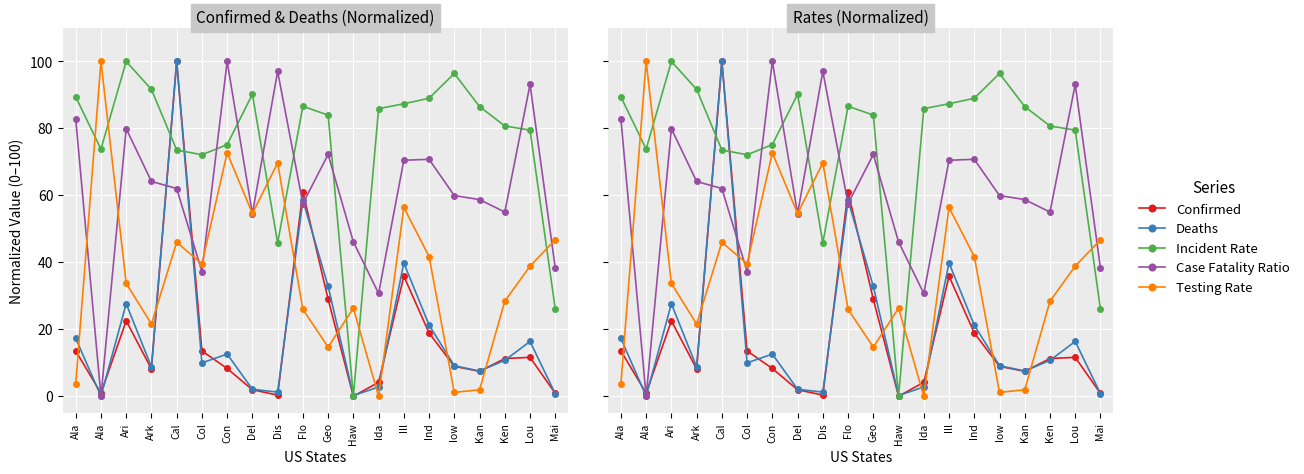

The Case Fatality Ratio series shows 55.0 at Ken. True or false?

True